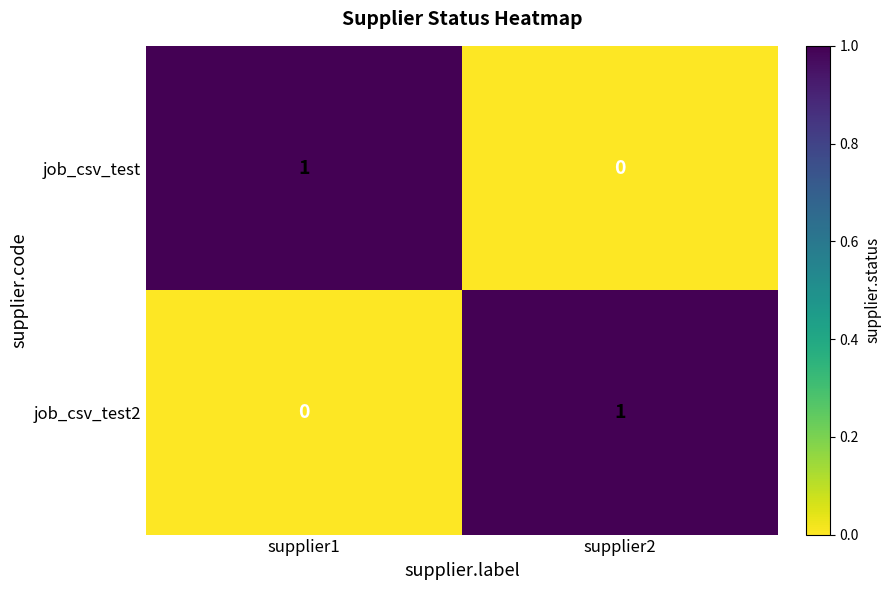

At how many categories does at least one series exceed 0?

2